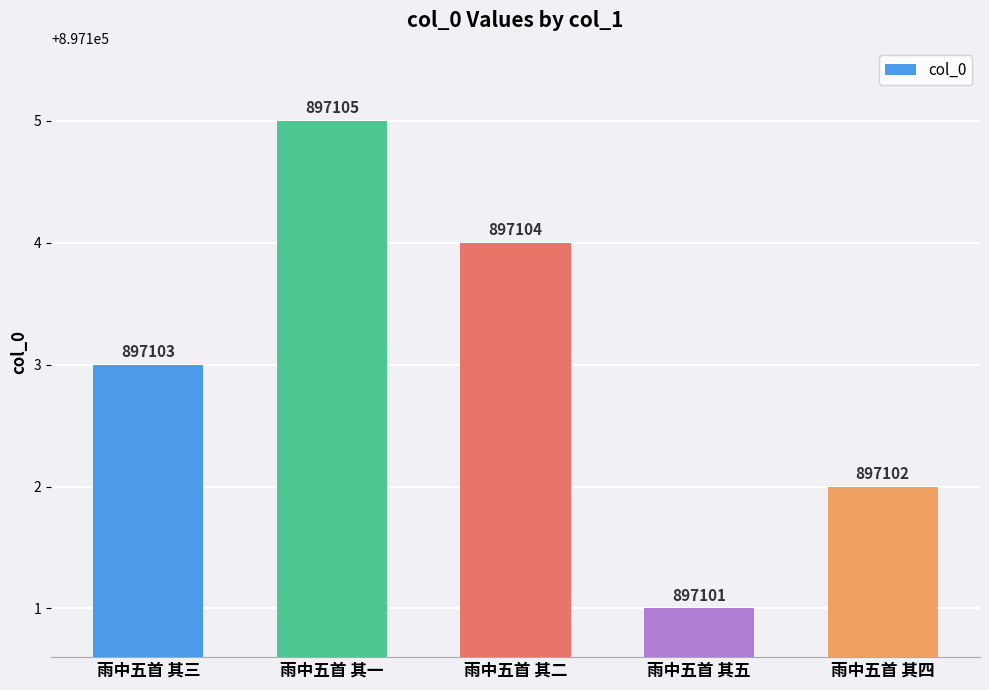

Which category has the highest value across all series?

雨中五首 其一